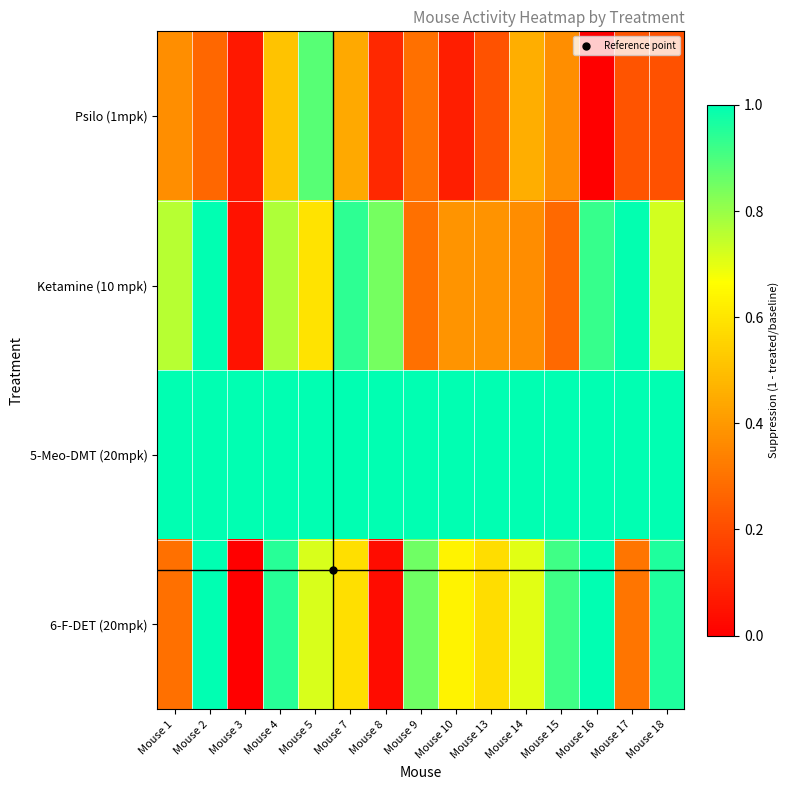

What is the total value across all series at Mouse 4?

3.2